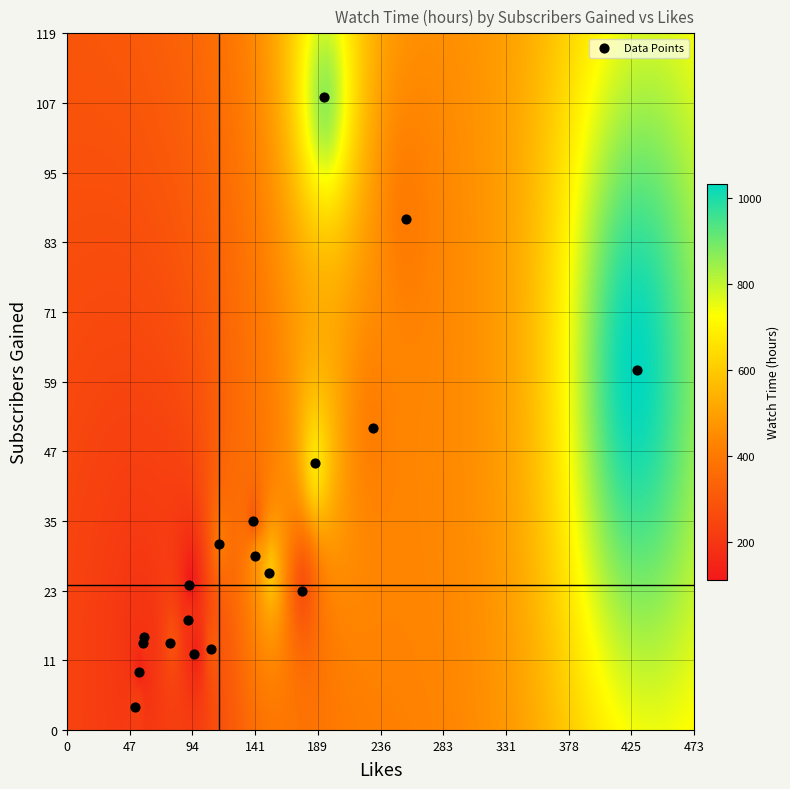

What Y value in the scatter plot is closest to 56?

52